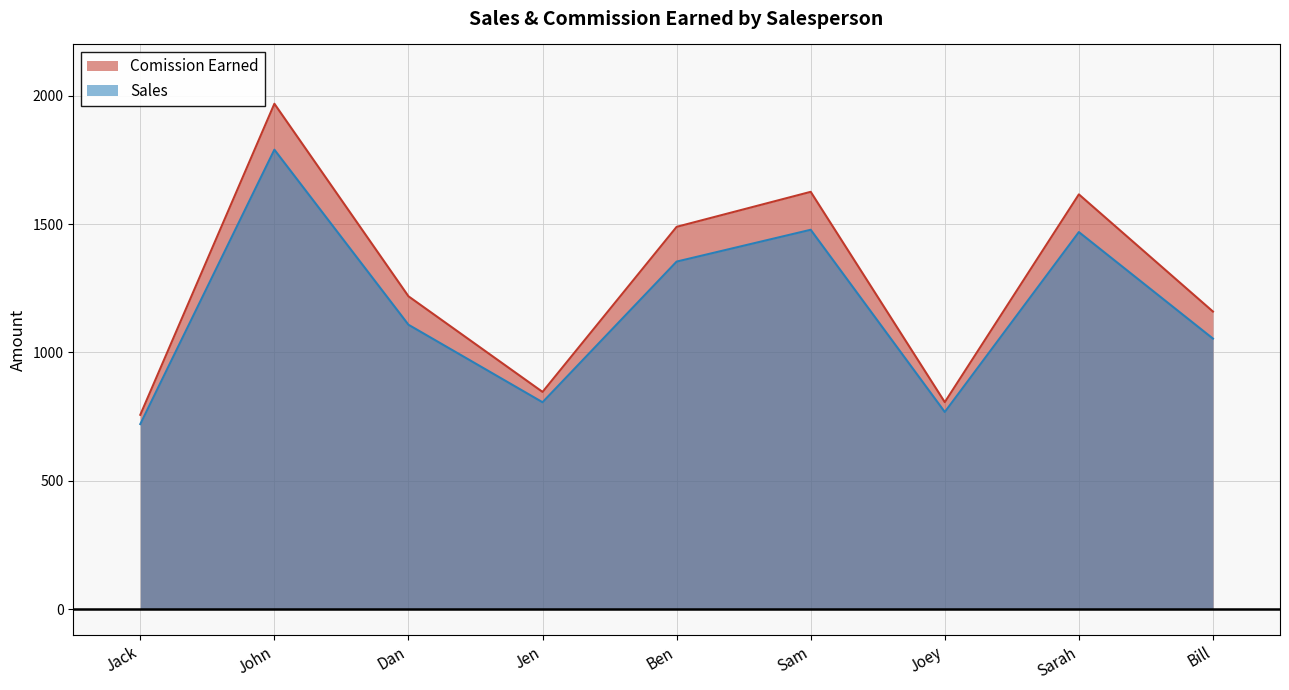

Rank the series by their average value, from highest to lowest.

Comission Earned, Sales